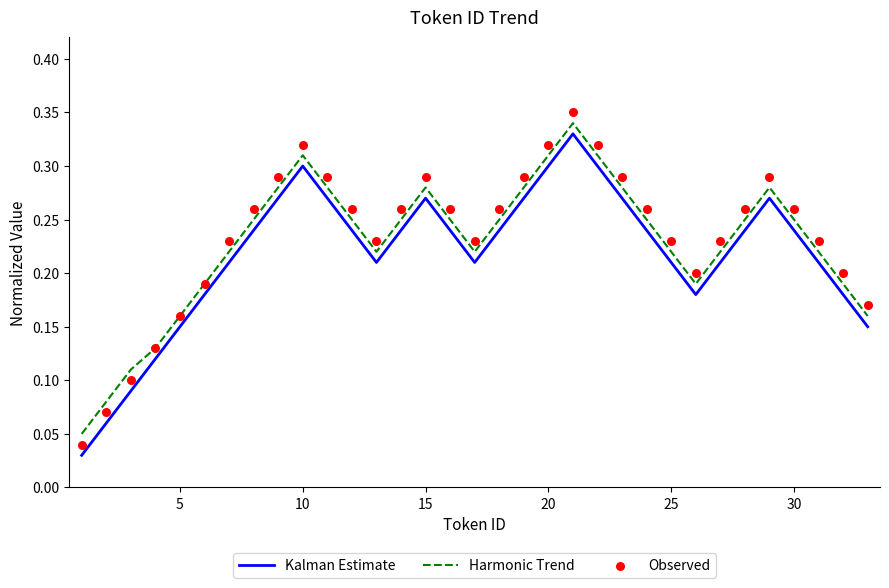

Which series contains the lowest Y value?

Kalman Estimate